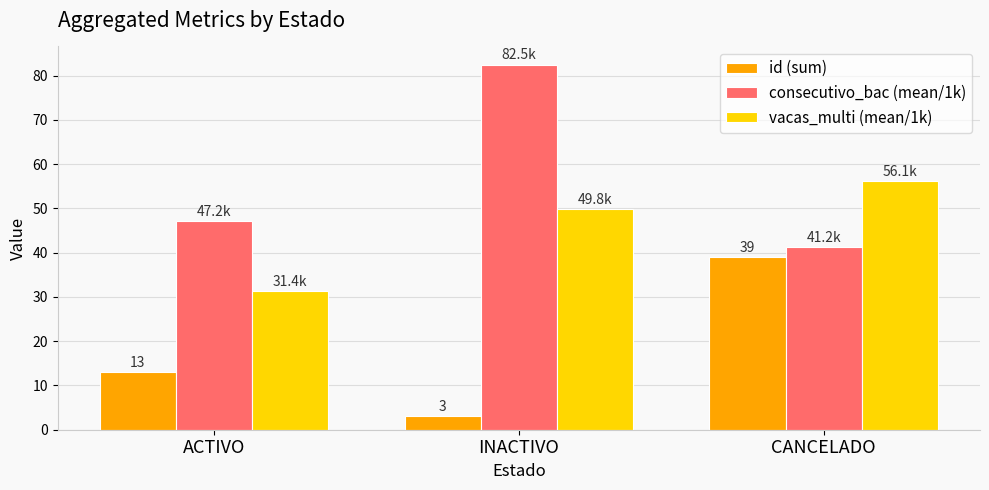

How many values in the consecutivo_bac (mean/1k) series are below 47?

1